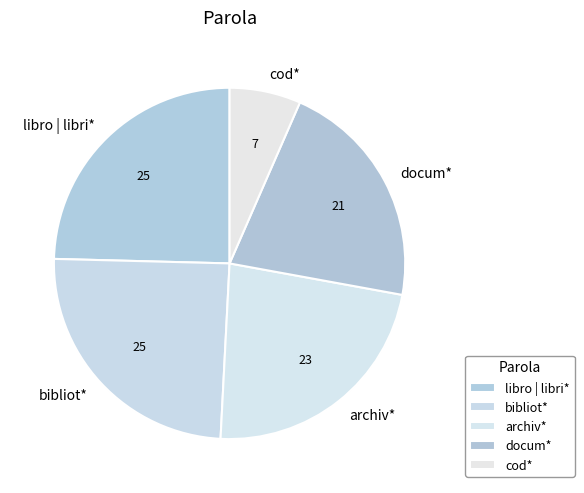

Which slice is the smallest?

cod*